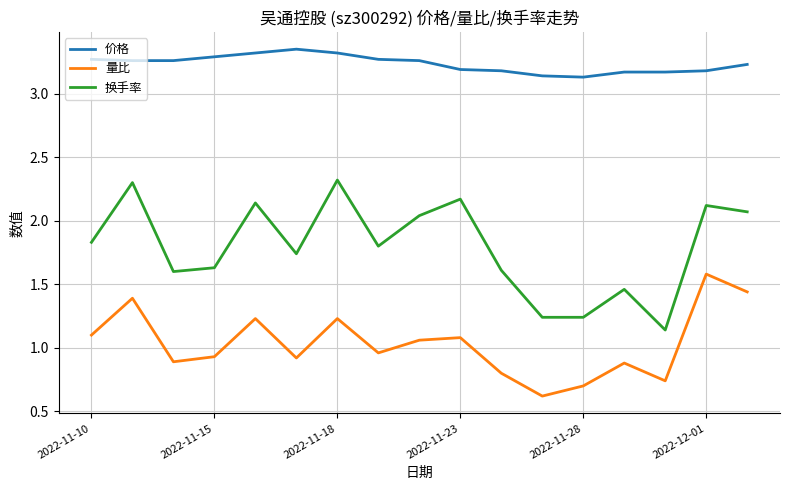

Which series has the largest total across all categories?

价格